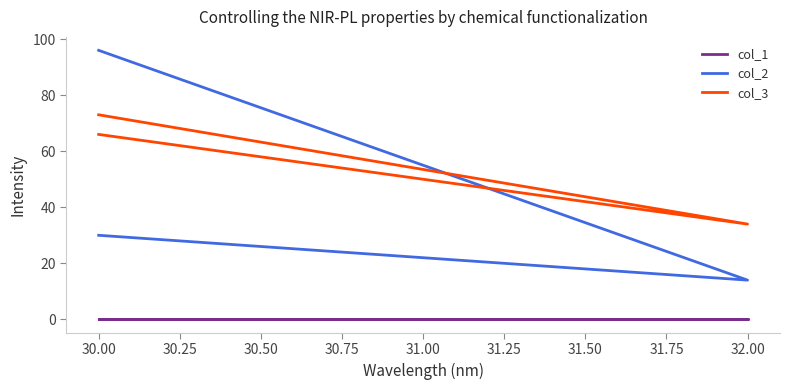

Which series has the largest range (max minus min)?

col_2